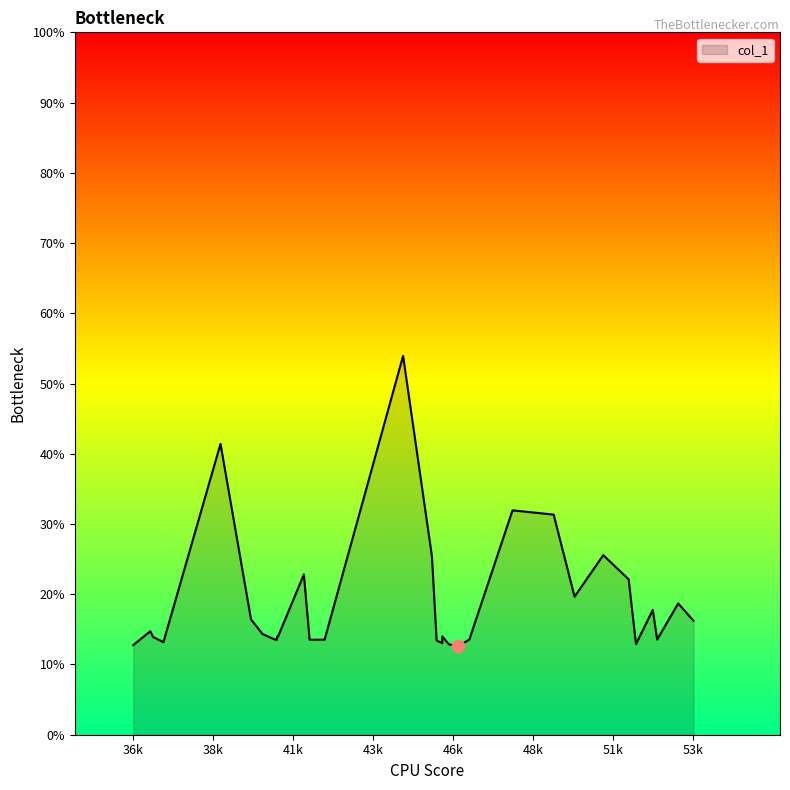

Approximately how many times larger is the value at 53577.1 compared to 45999.8?

1.3